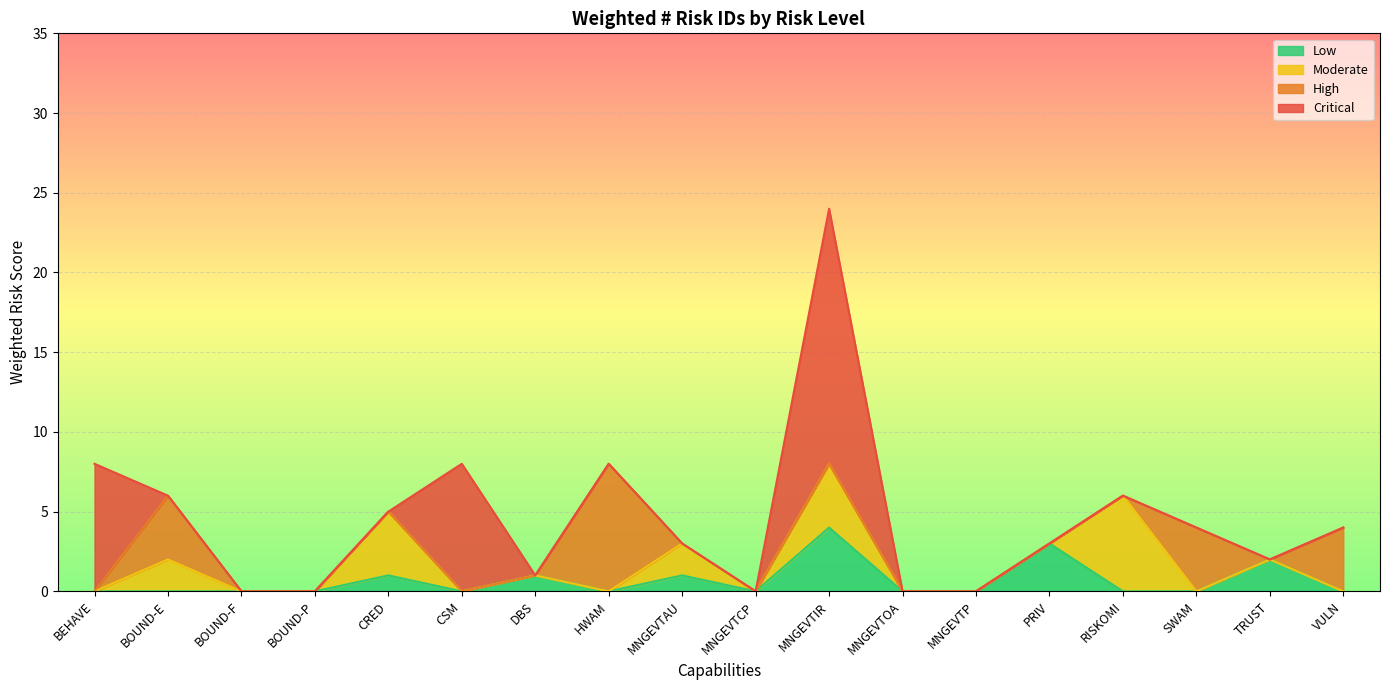

What are all the series names shown in the legend?

Low, Moderate, High, Critical